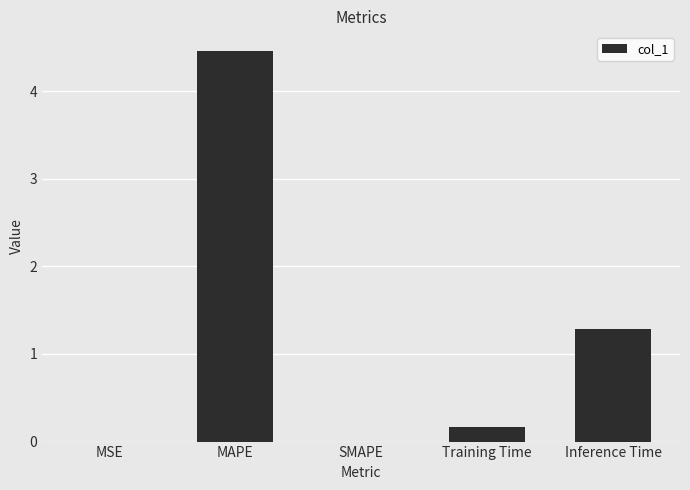

Where is the data nearest to the value 2?

Inference Time